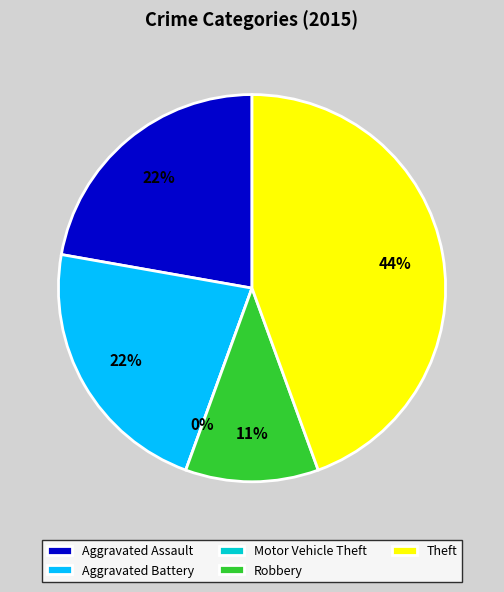

To the nearest percent, what is the difference between the Theft and Aggravated Battery slice percentages?

22%